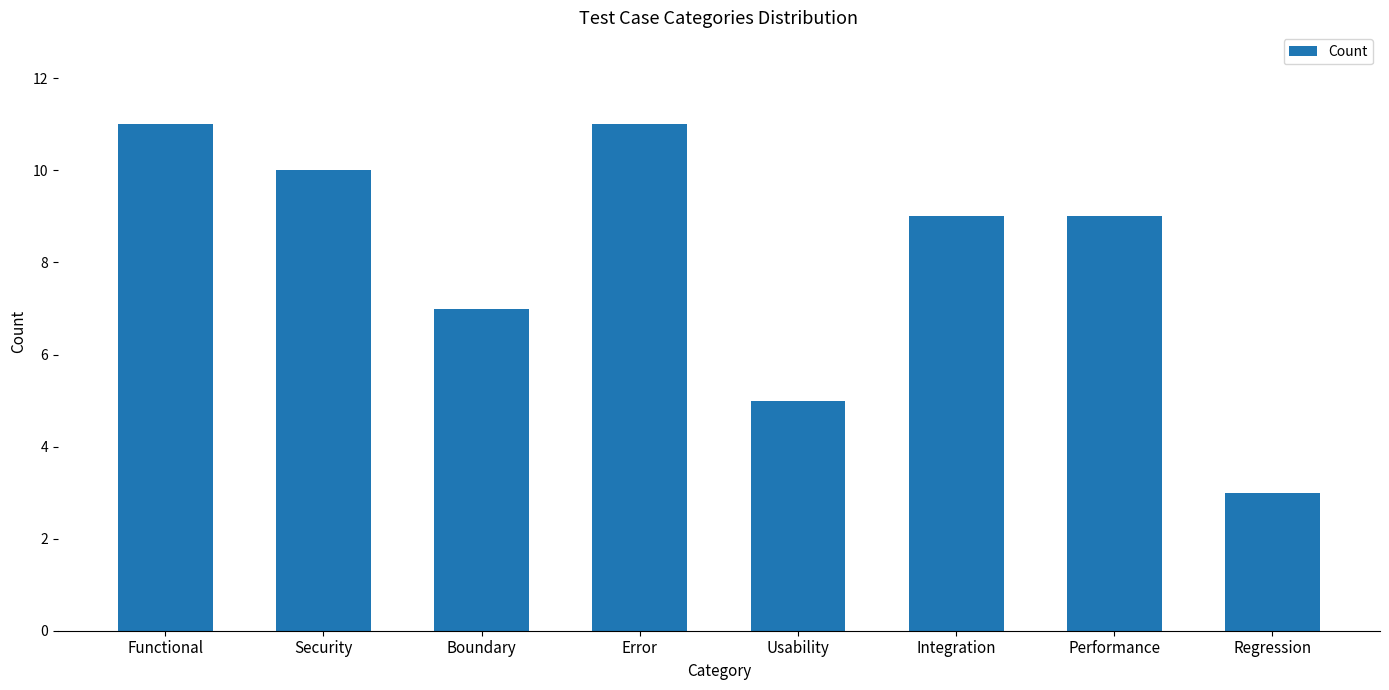

What is the label of the 7th bar from the right?

Security